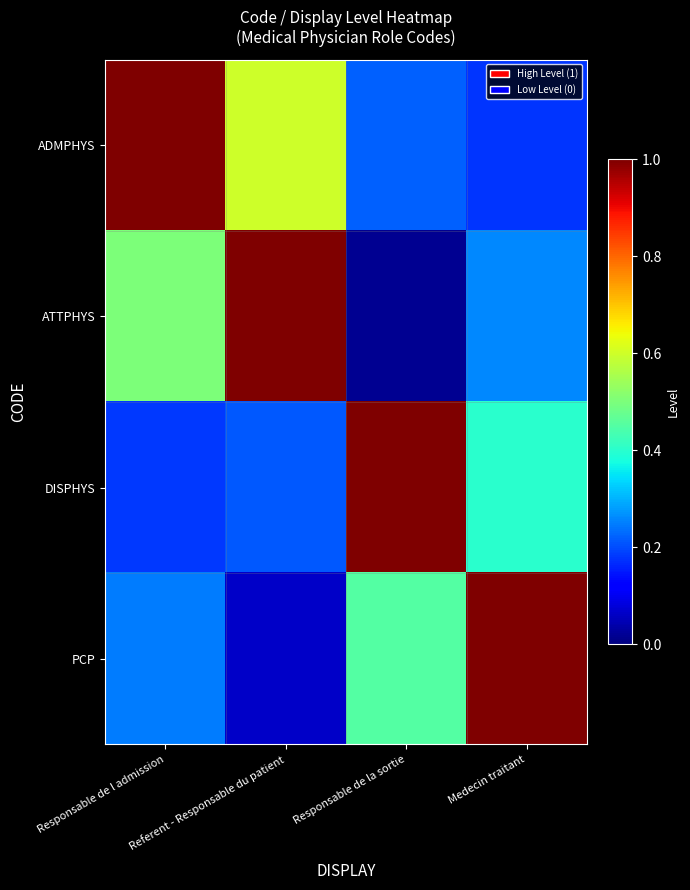

Which category has the lowest value across all series?

Responsable de la sortie